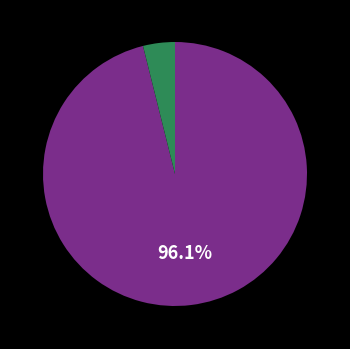

To the nearest percent, what is the average slice percentage?

50%